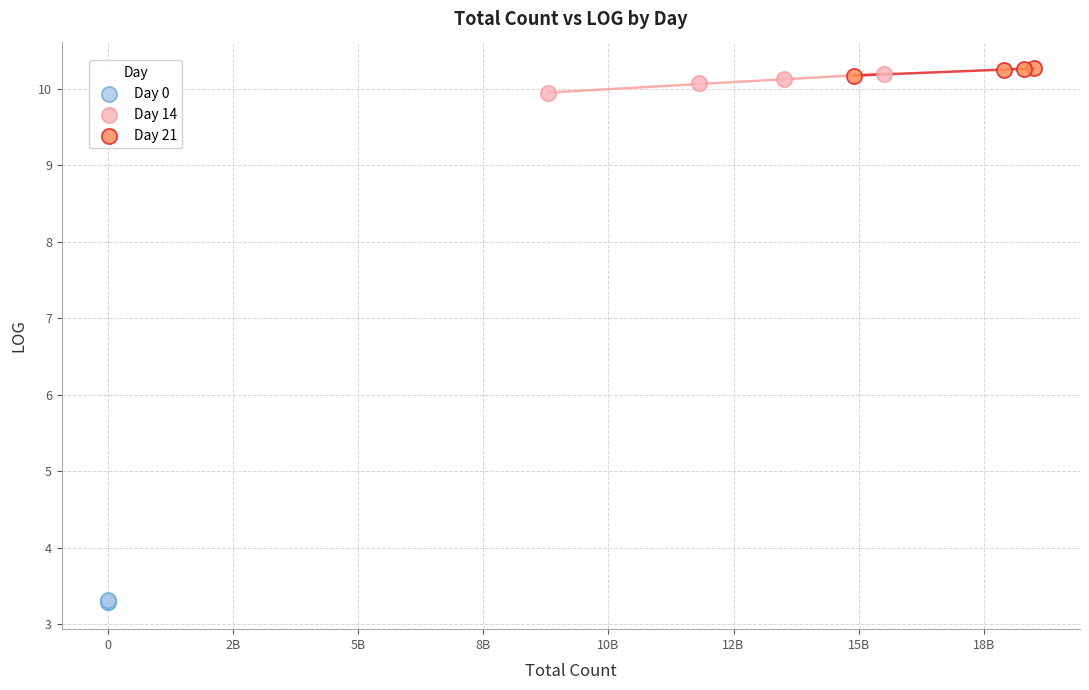

Which series contains the highest Y value?

Day 21